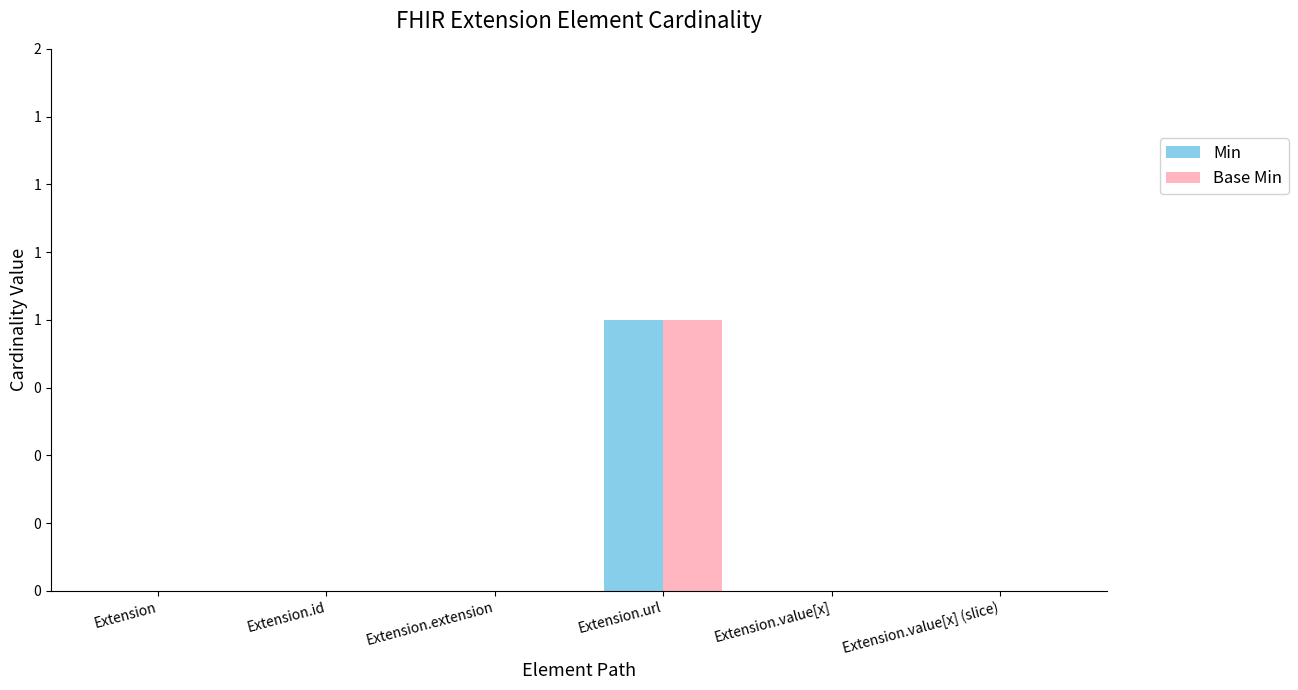

What position from the left is Extension.value[x] (slice)?

6